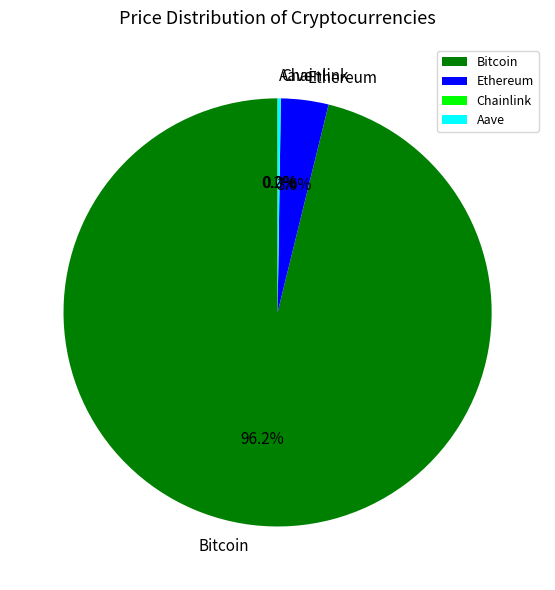

Is there any slice that represents more than half of the pie?

Yes